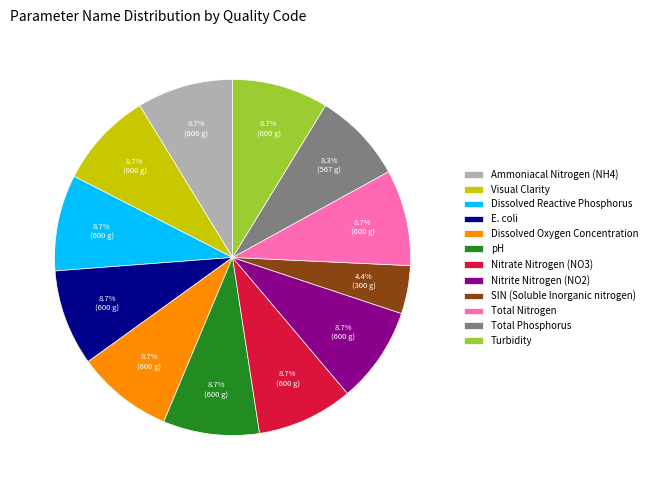

To the nearest percent, what is the combined percentage of Dissolved Oxygen Concentration and Dissolved Reactive Phosphorus?

17%